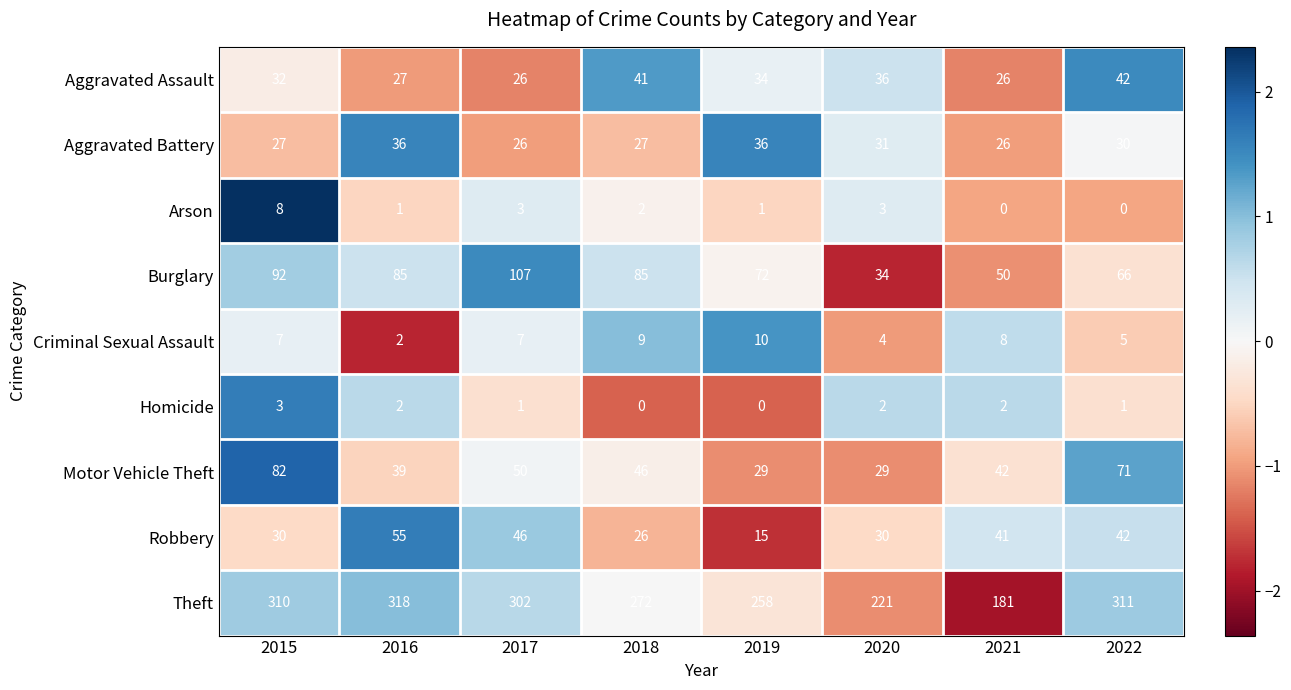

Which series has the largest total across all categories?

Theft